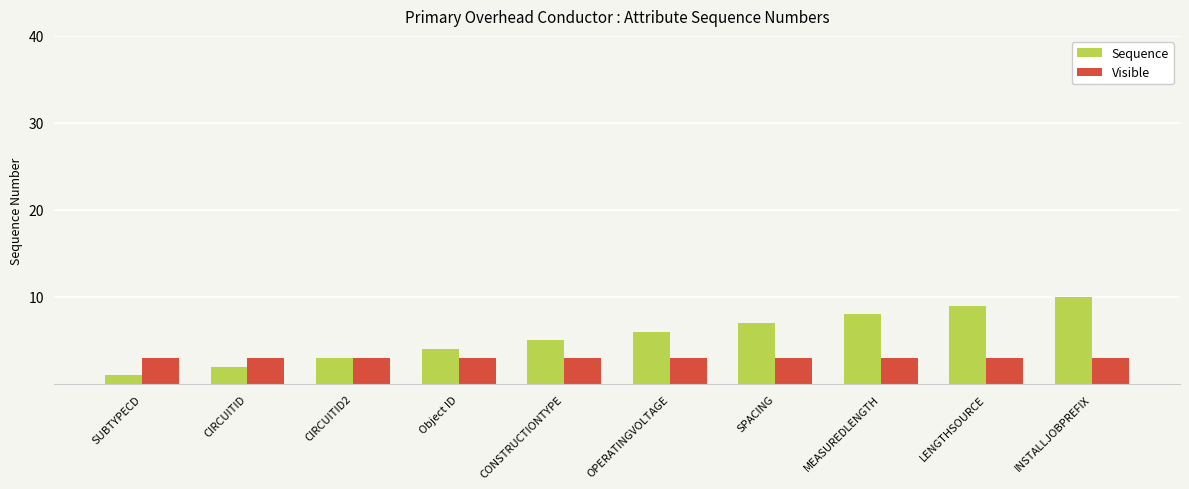

What is the label of the 8th bar from the left?

MEASUREDLENGTH